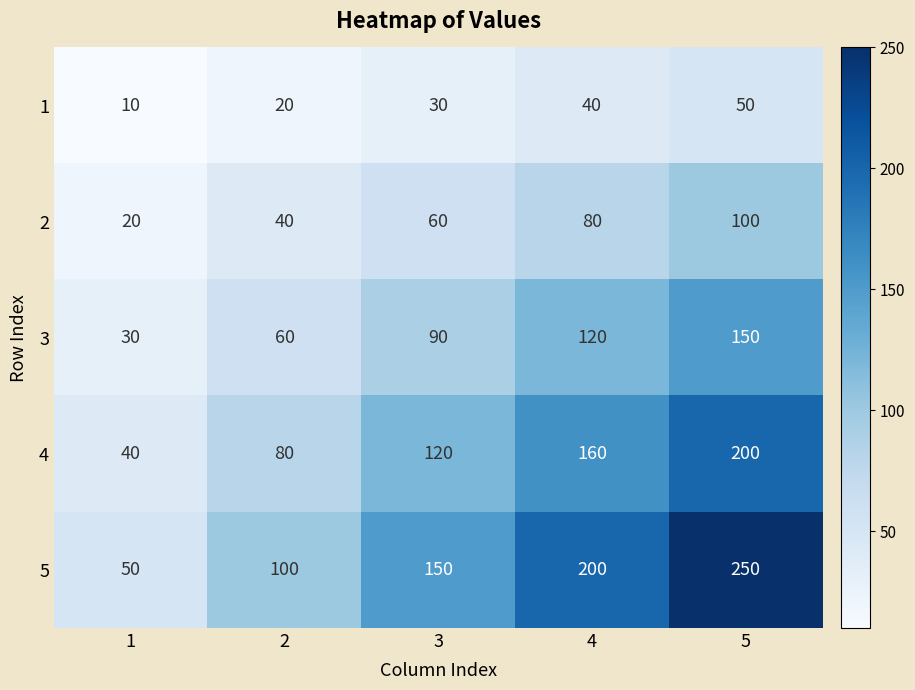

The 4 series shows 200 at 5. True or false?

True